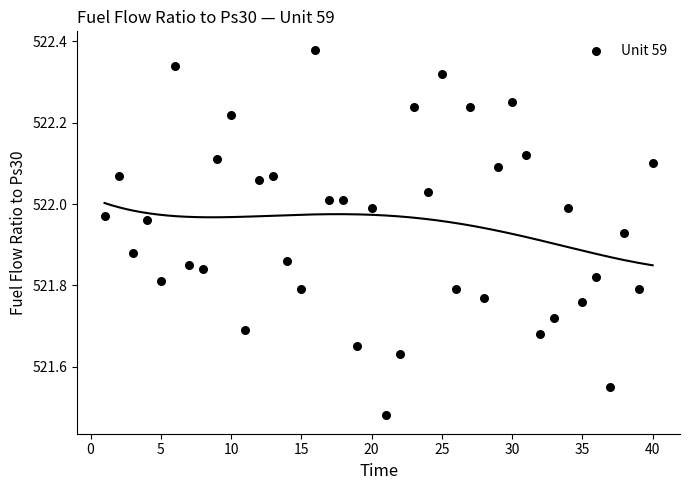

What is the range of X values (max minus min)?

39.0